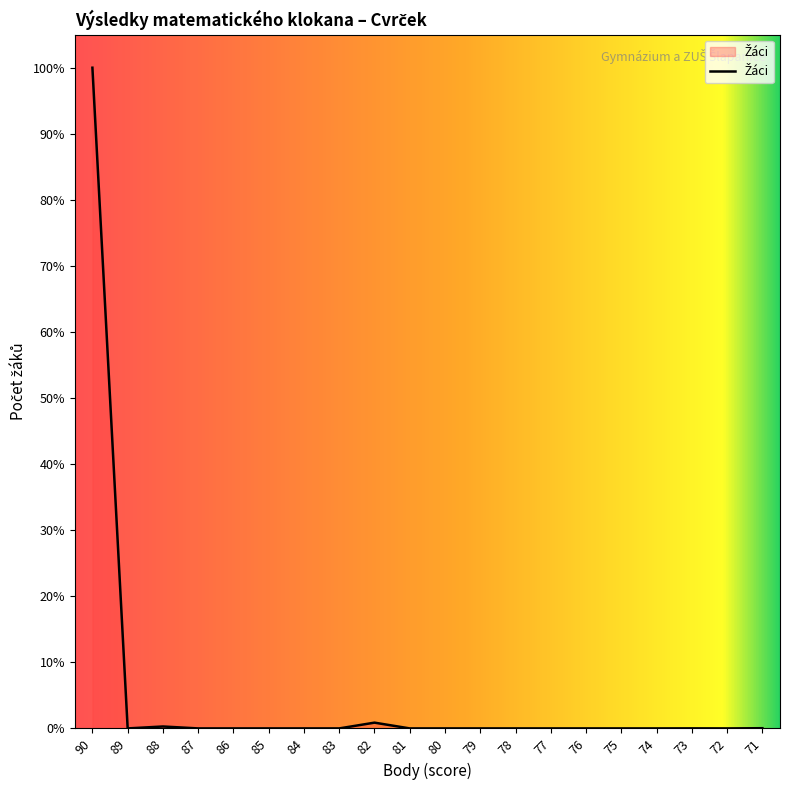

Which category has the lowest value across all series?

89